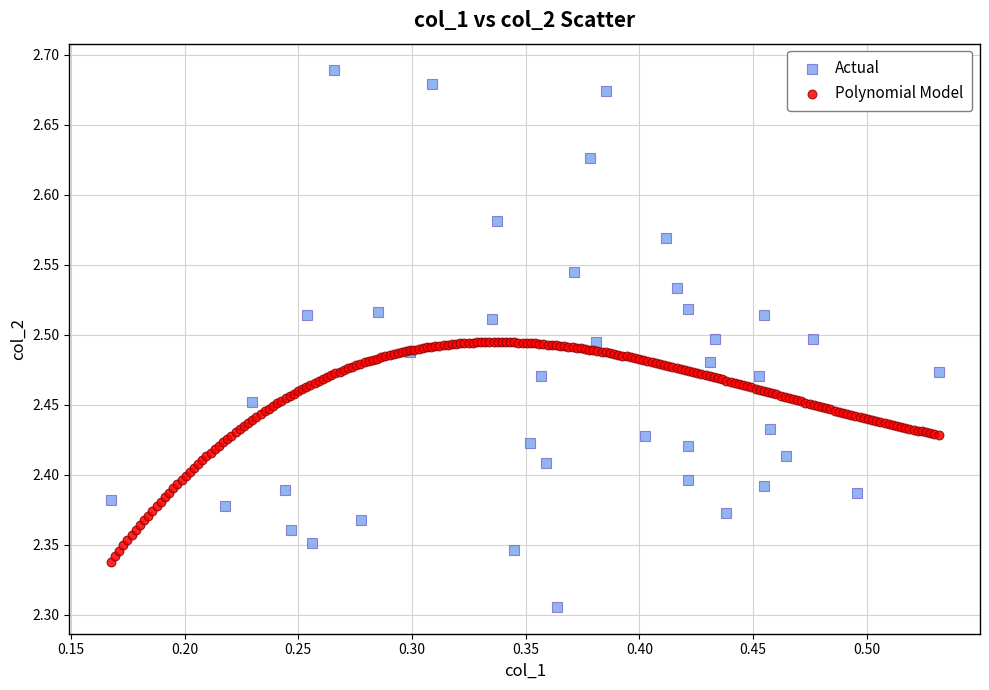

Which series contains the lowest Y value?

Actual